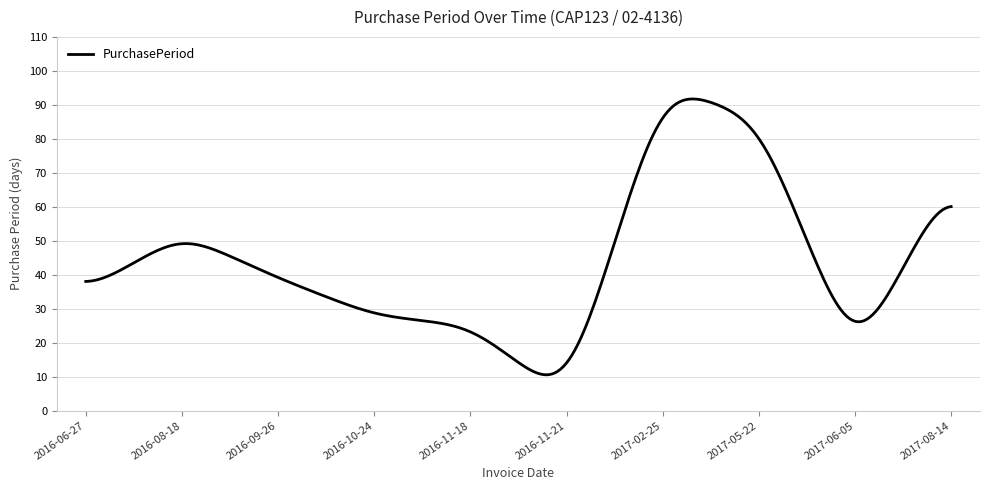

What is the difference between the maximum and minimum values?

81.2